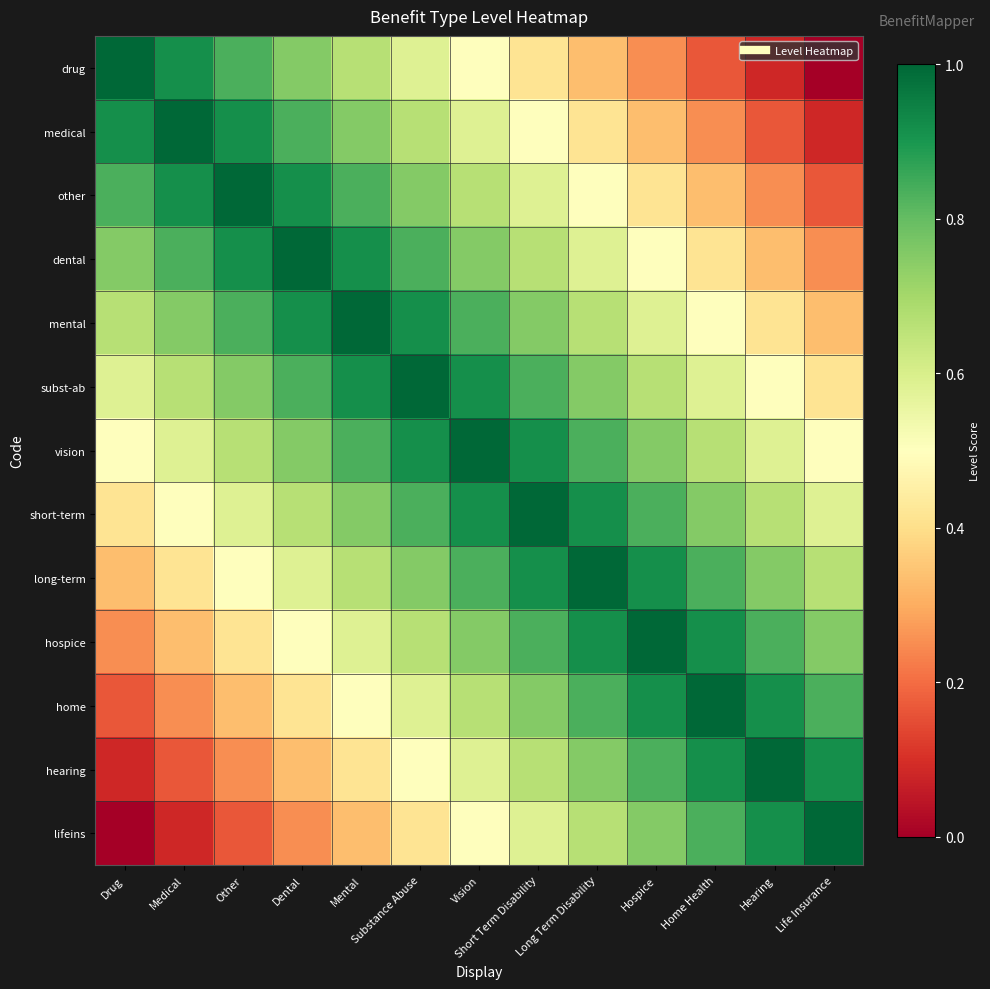

At how many categories does at least one series exceed 0?

13